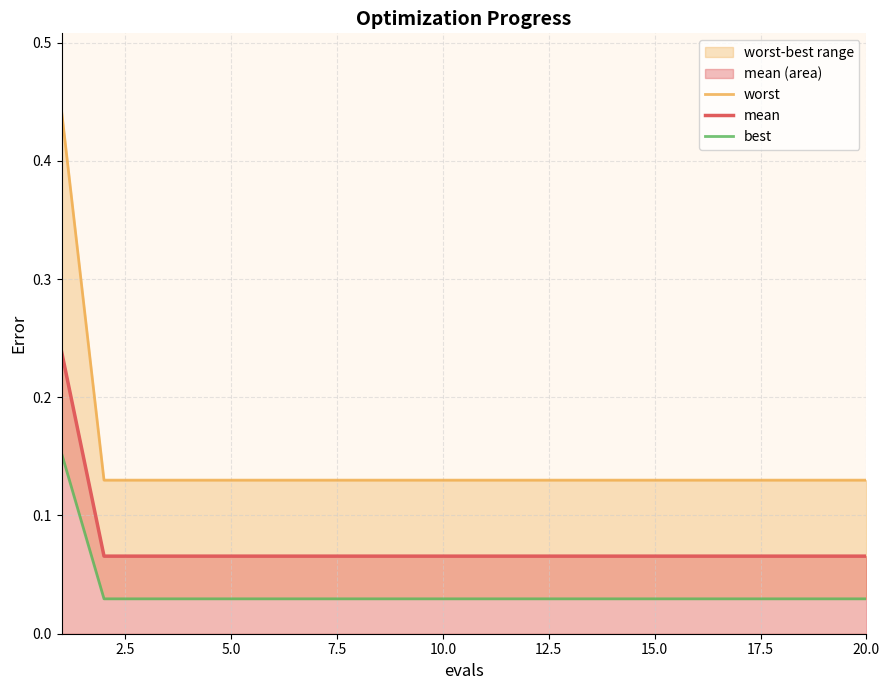

List the series in order of their peak value, highest first.

worst, mean, best